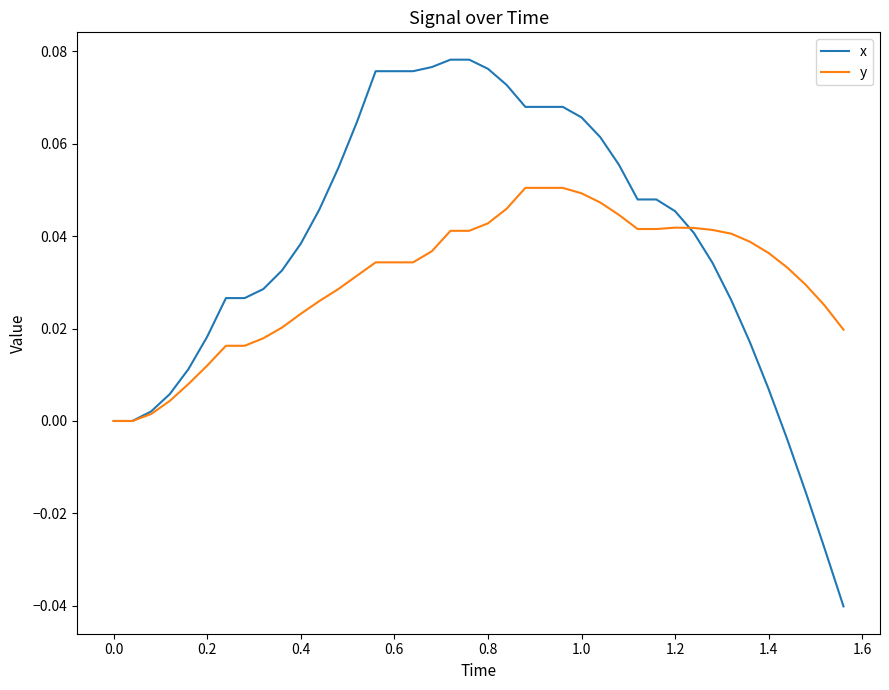

What are all the series names shown in the legend?

x, y